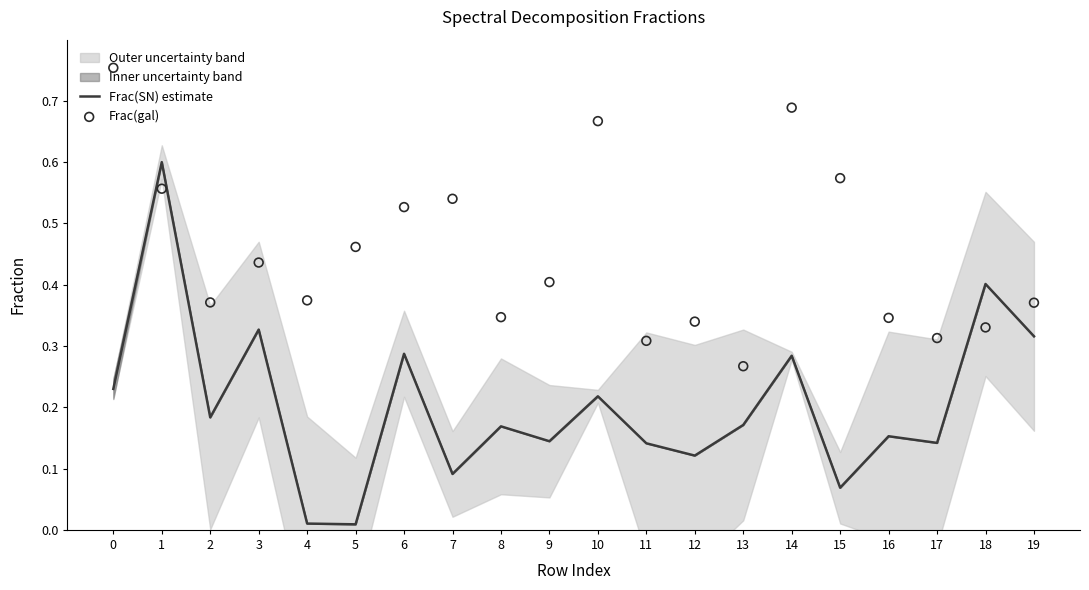

Is the value of Frac(SN) estimate at 16 greater than the value of Frac(gal) at 18?

No